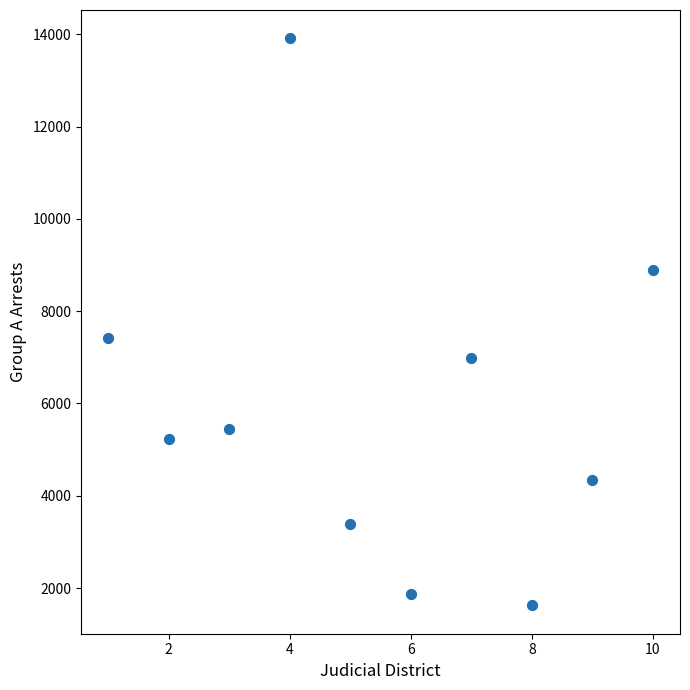

What is the range of X values (max minus min)?

9